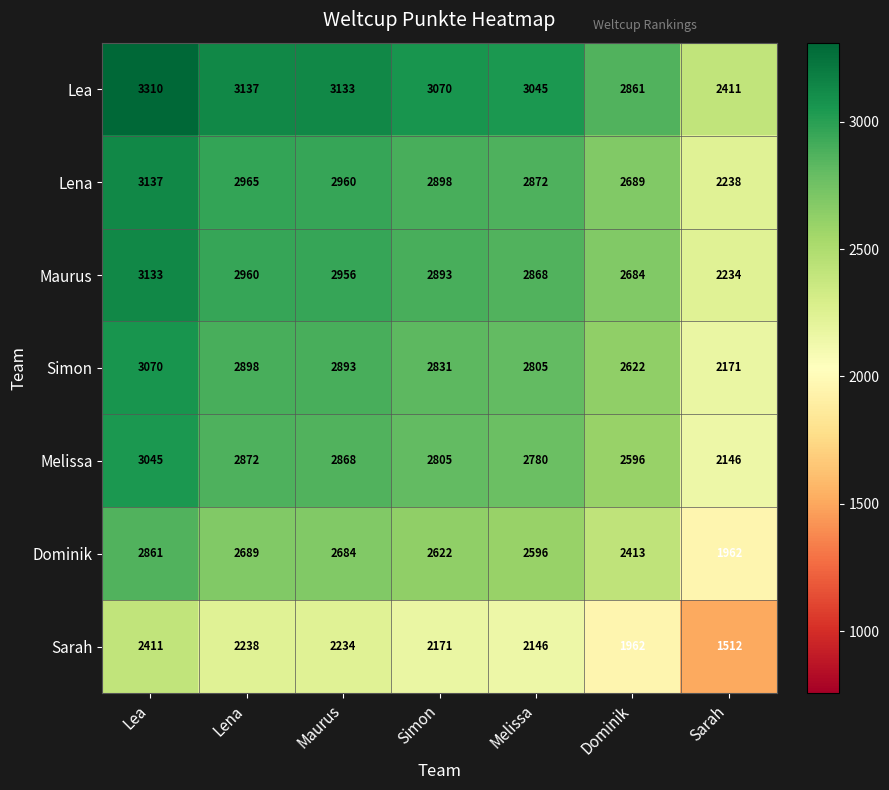

What is the difference between the maximum and minimum values in the Maurus series?

899